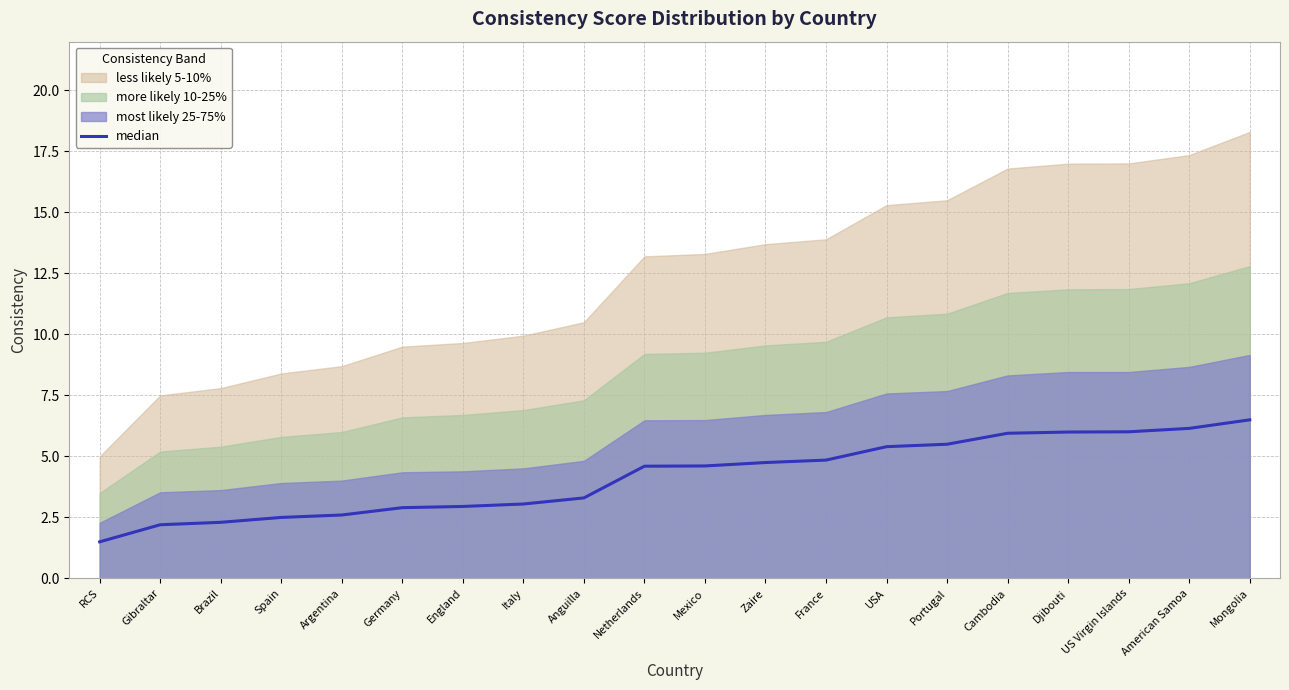

True or false: the data has more than 0 interior local peaks.

False